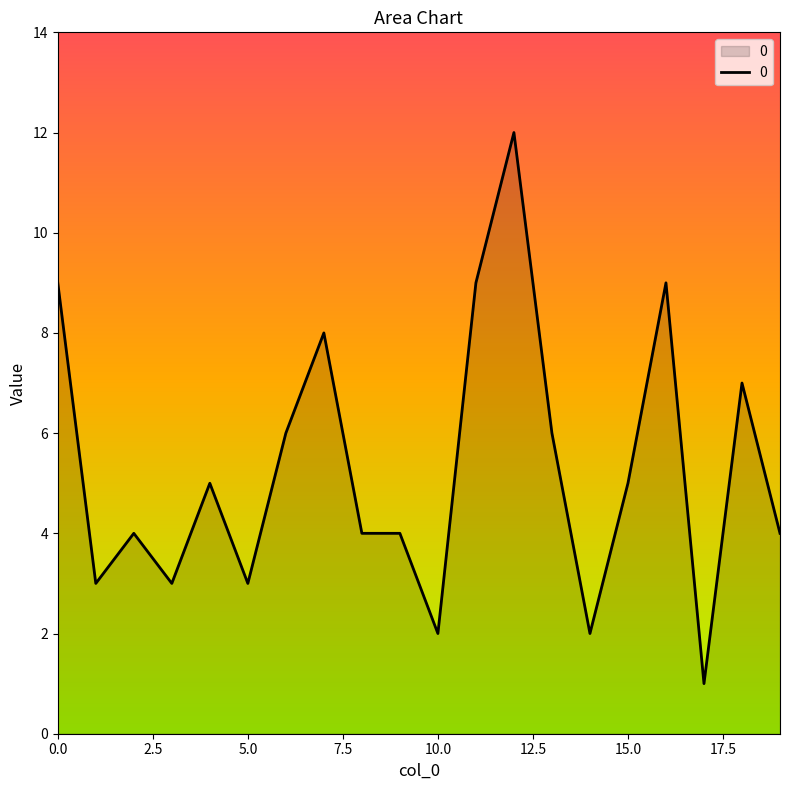

What is the difference between the maximum and minimum values?

11